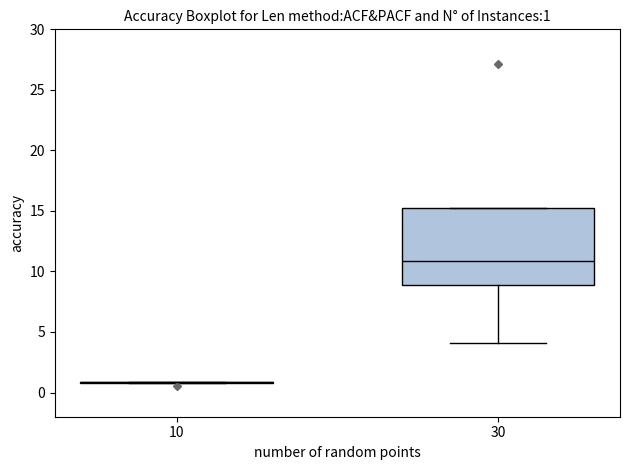

Which box is the tallest, from its lower edge to its upper edge?

30